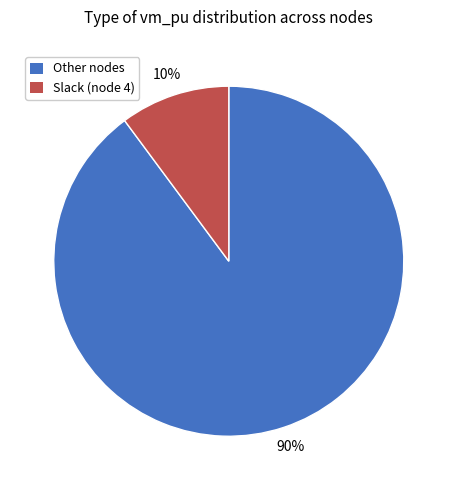

Count the number of slices in the pie.

2